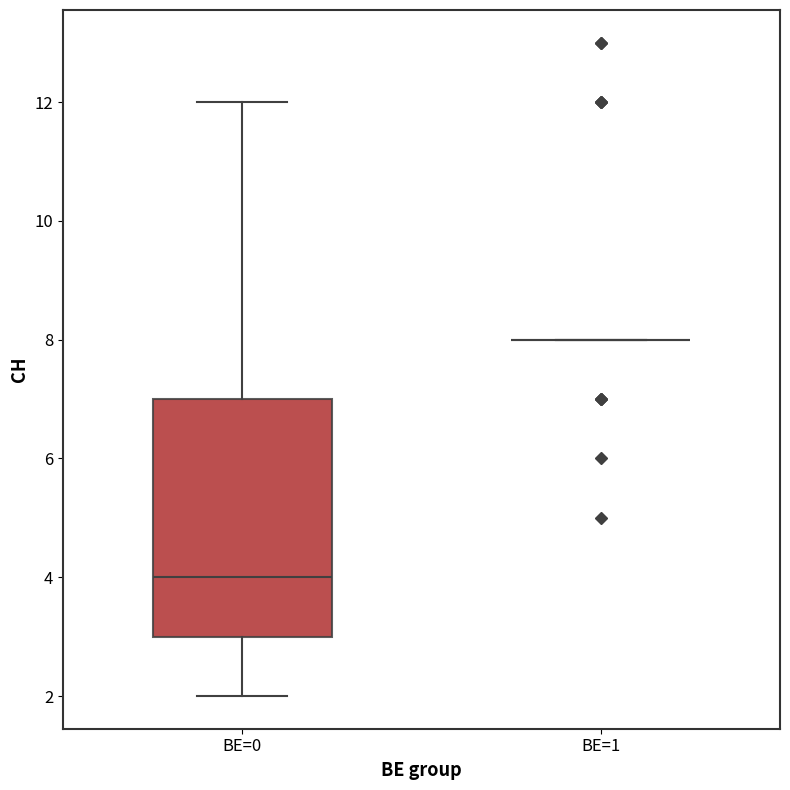

Which box is the tallest, from its lower edge to its upper edge?

BE=0